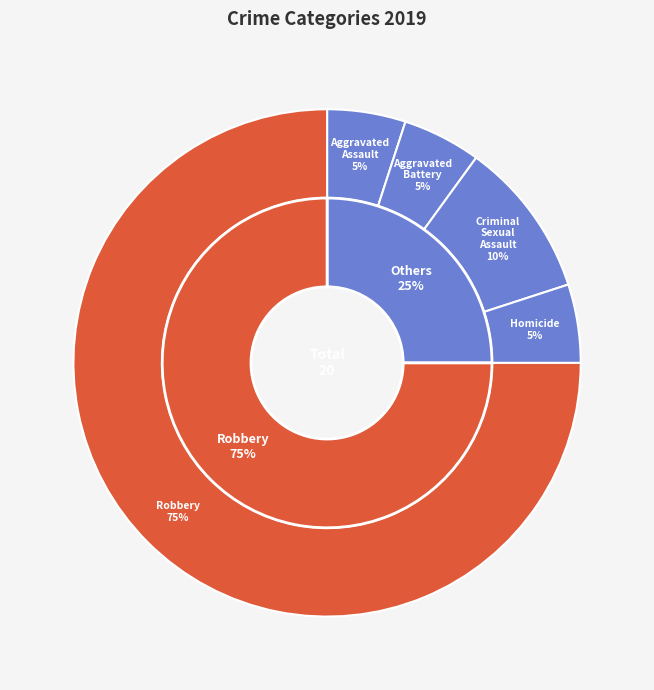

To the nearest percent, what percentage of the pie is Criminal Sexual Assault?

10%